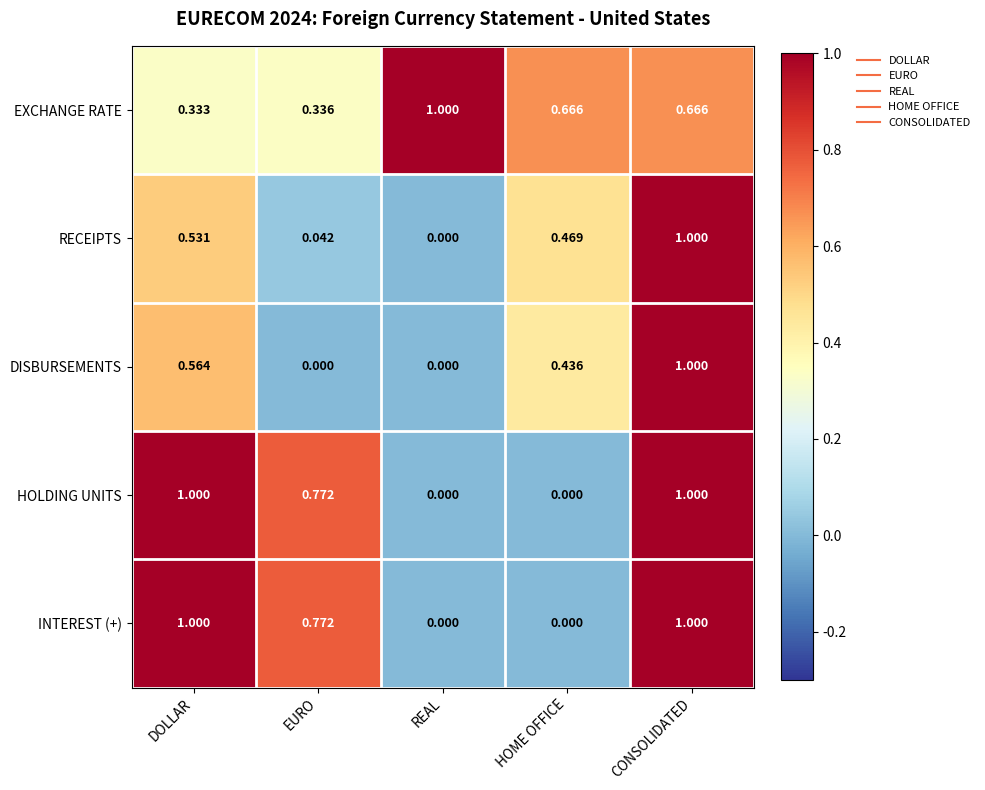

At which category is the sum across all series the highest?

CONSOLIDATED